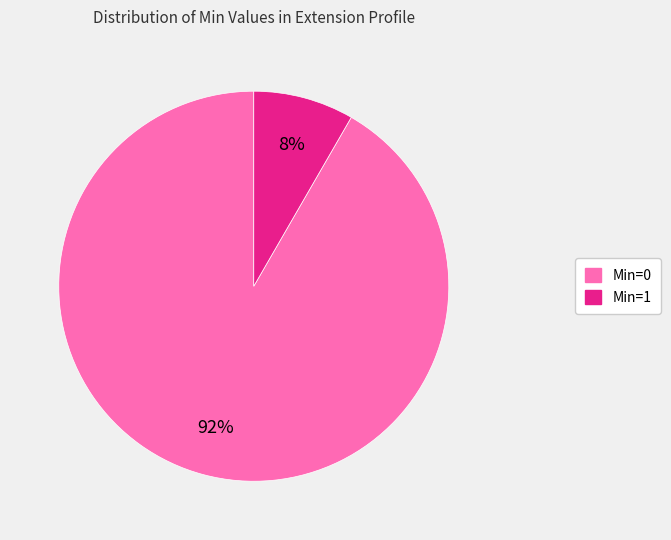

Is there any slice that represents more than half of the pie?

Yes